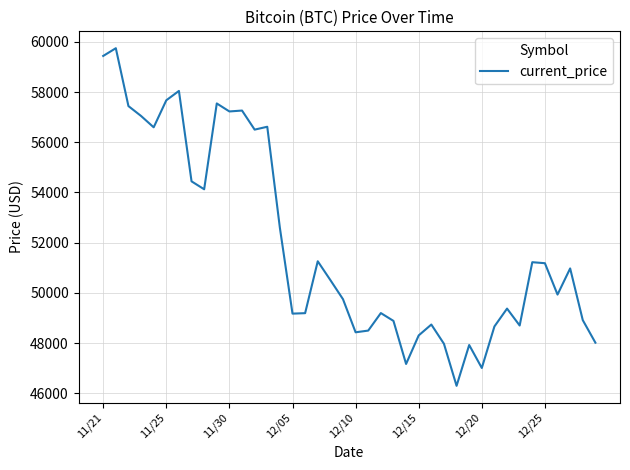

How many lines are shown in the chart?

1